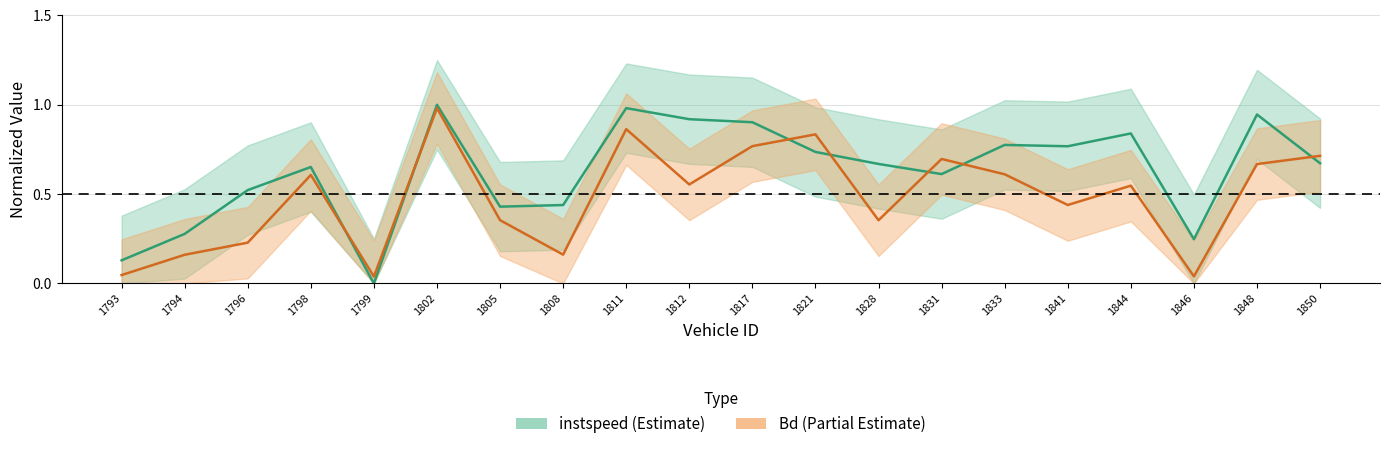

How many lines are shown in the chart?

2